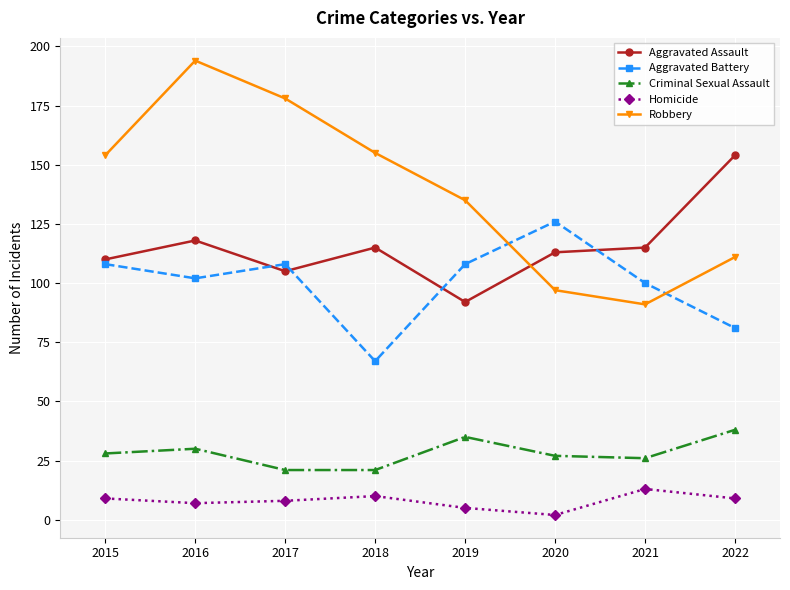

At which category does Aggravated Battery reach its first local peak?

2017